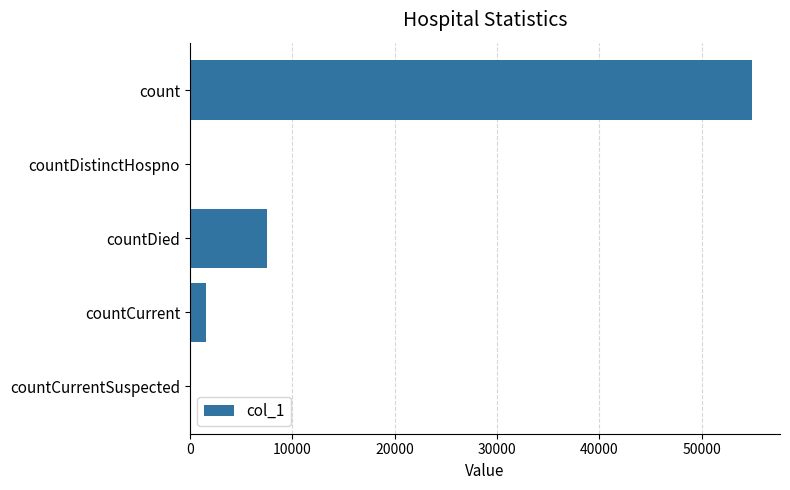

What is the sum of the values at count and countDied?

62408